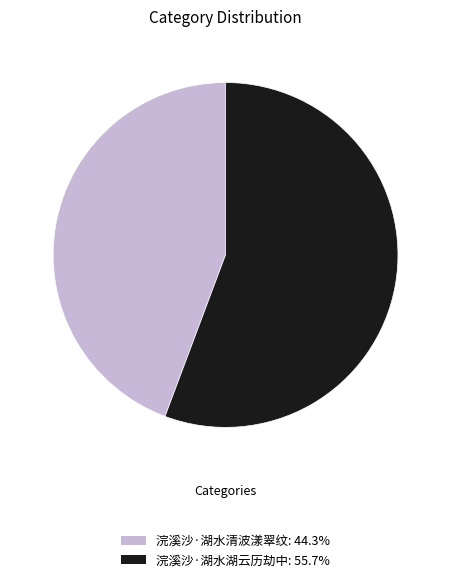

Combined, do 浣溪沙·湖水湖云历劫中 and 浣溪沙·湖水清波漾翠纹 account for over 50%?

Yes